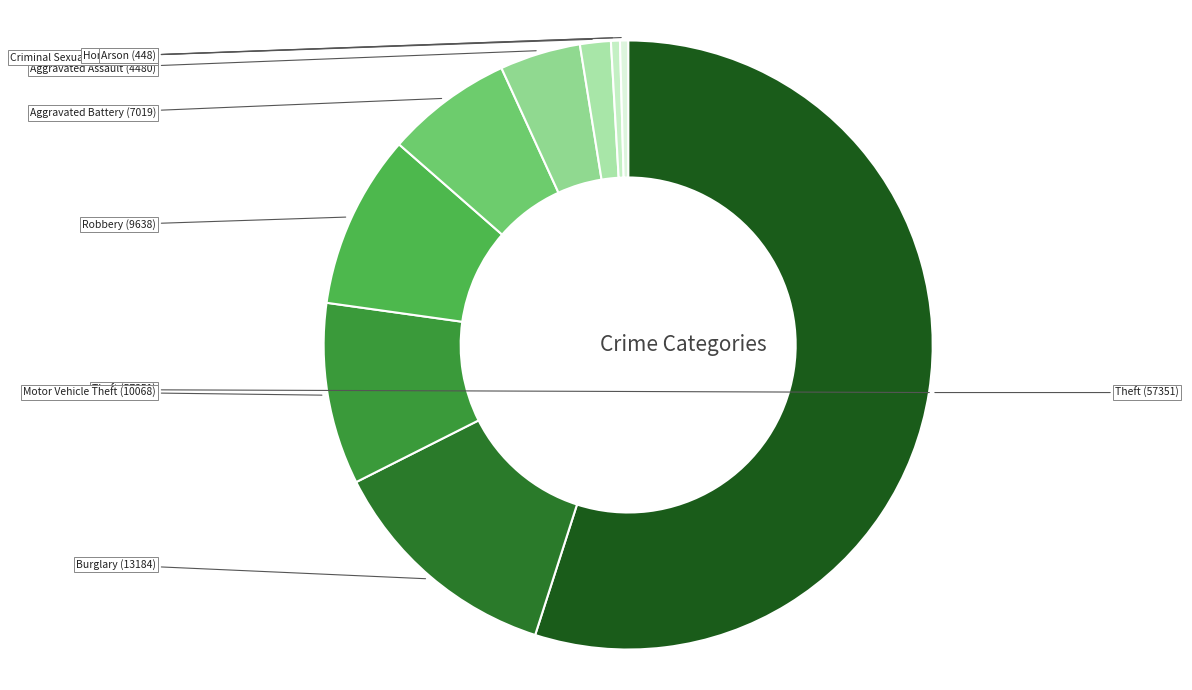

How many slices are in this pie chart?

9